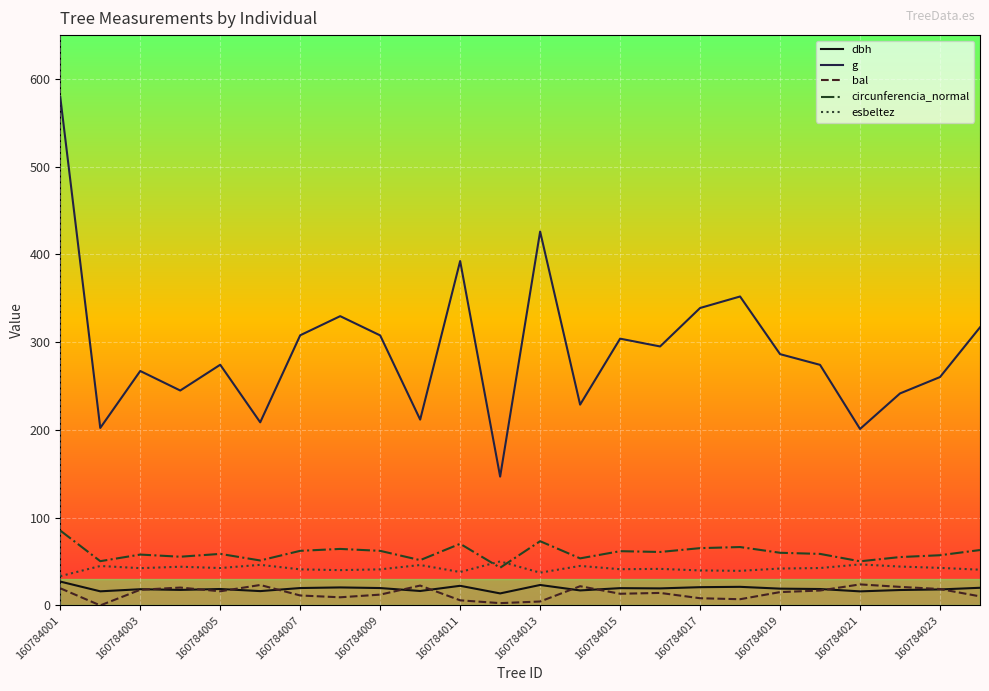

True or false: g and esbeltez cross at least once.

False